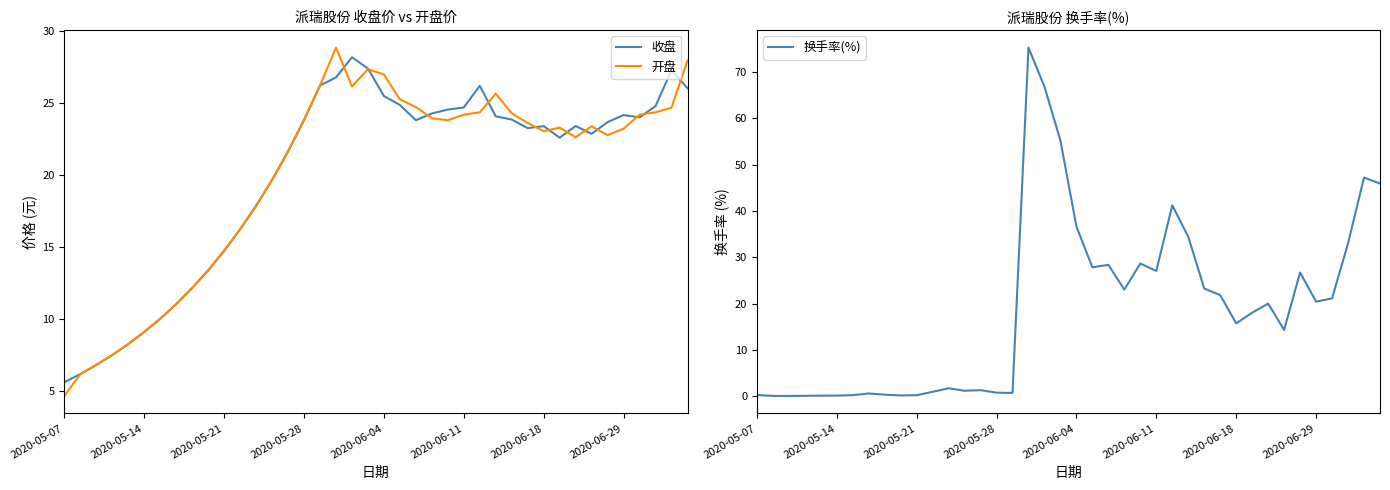

What is the difference between the 开盘 values at 24 and 37?

0.6